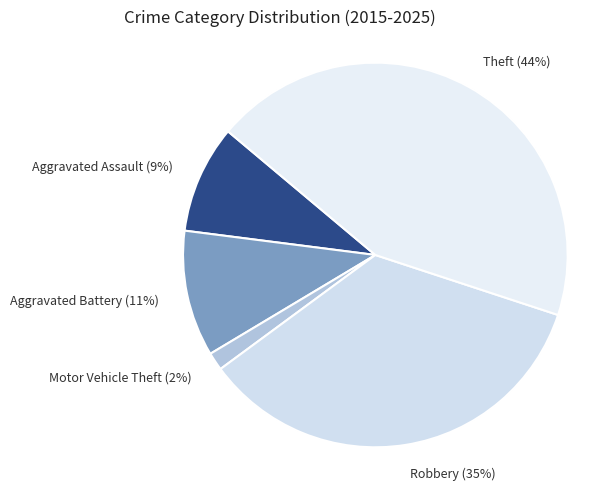

To the nearest percent, what is the average slice percentage?

20%